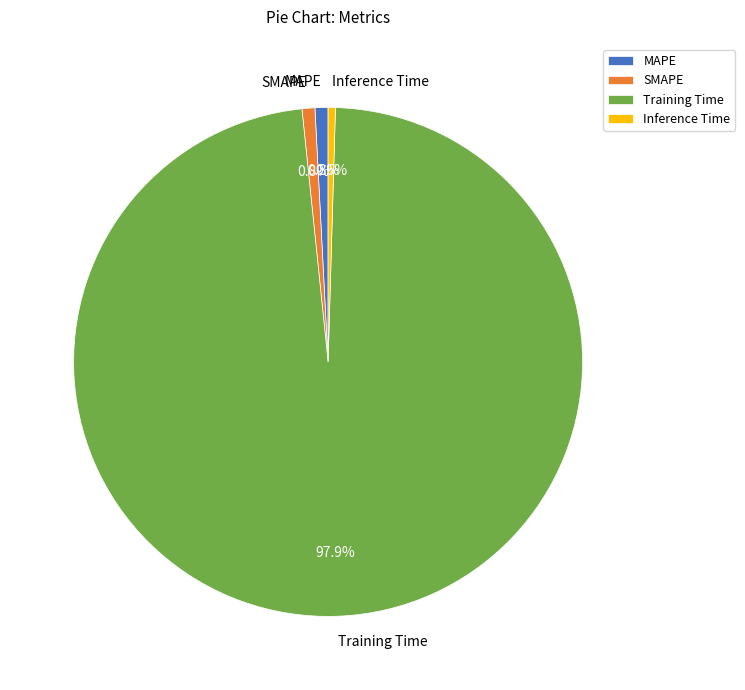

What is the largest slice in the pie chart?

Training Time